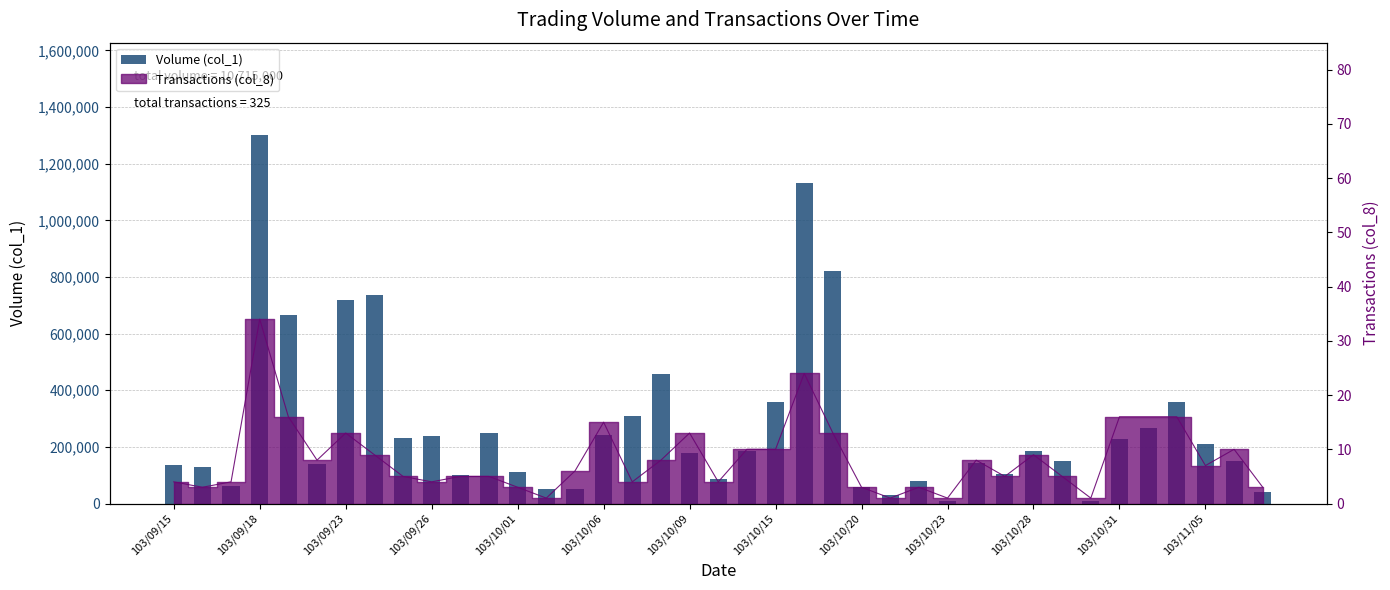

How many data points does each series have?

39